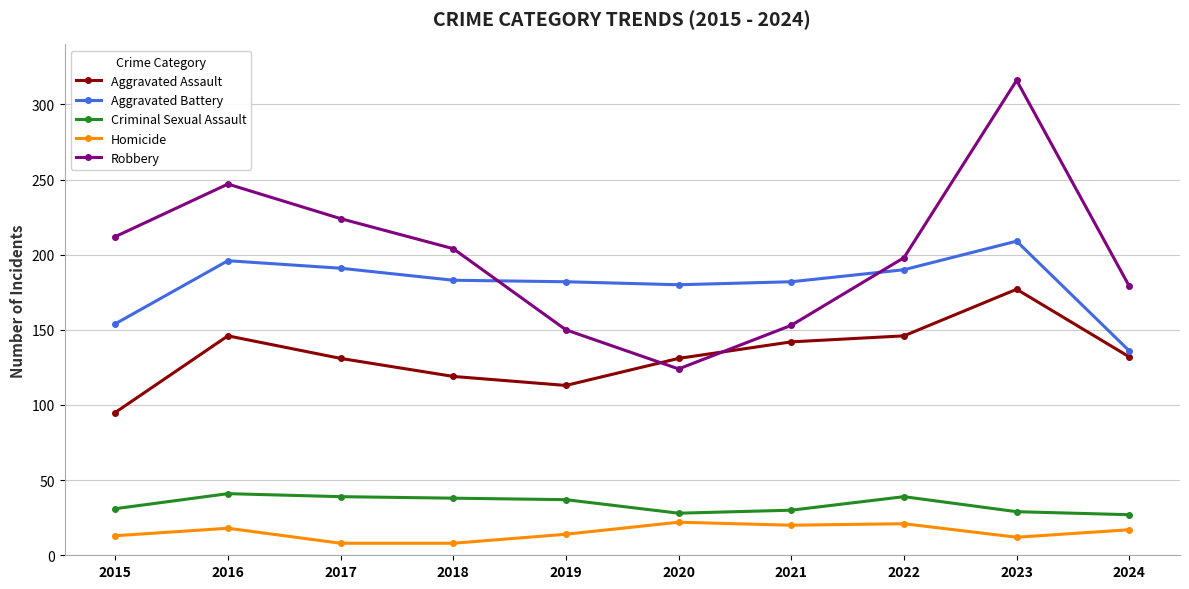

The Criminal Sexual Assault series shows 51 at 2023. True or false?

False